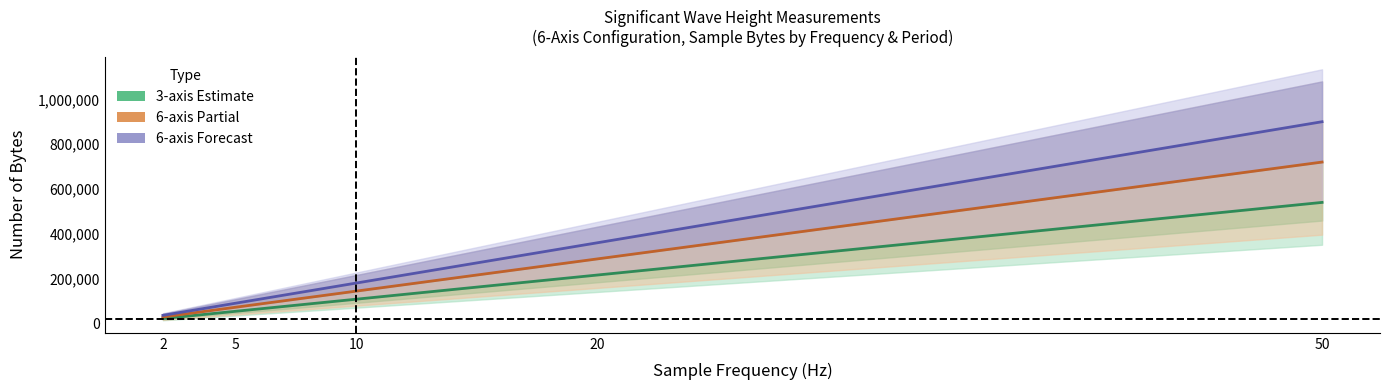

Count the number of data series in this chart.

3